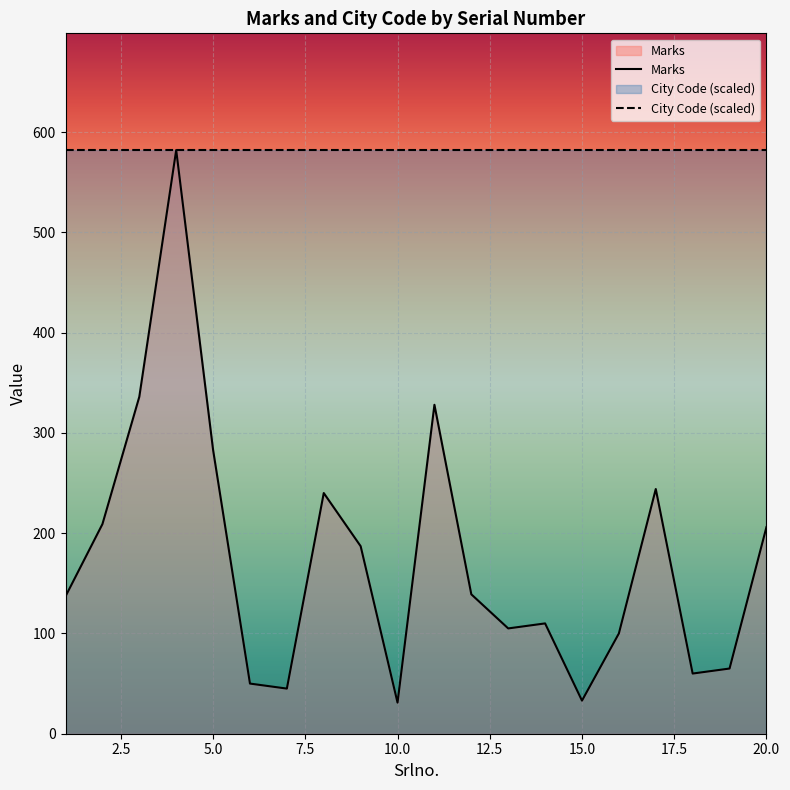

The value at 15 is 33. True or false?

True